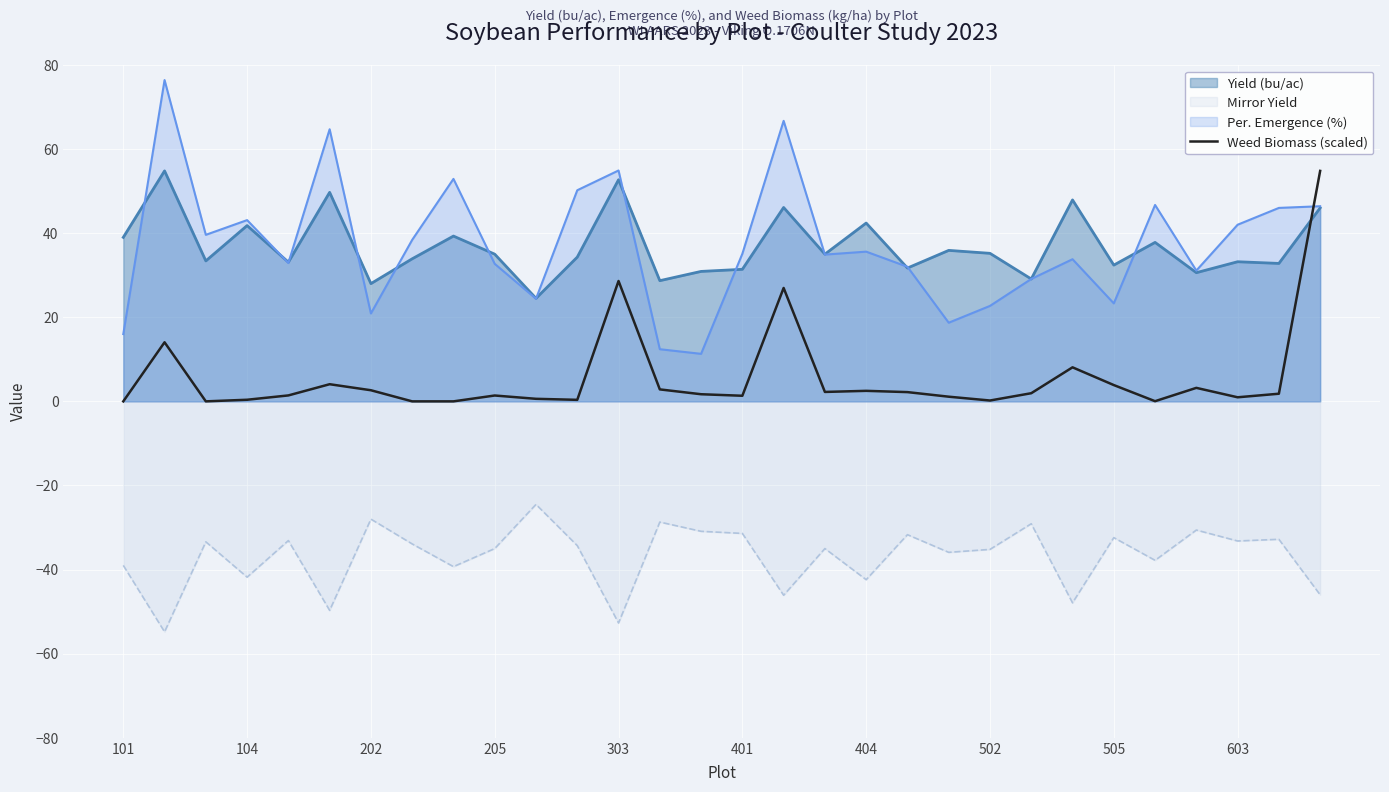

The Mirror Yield series shows -52.7 at 303. True or false?

True